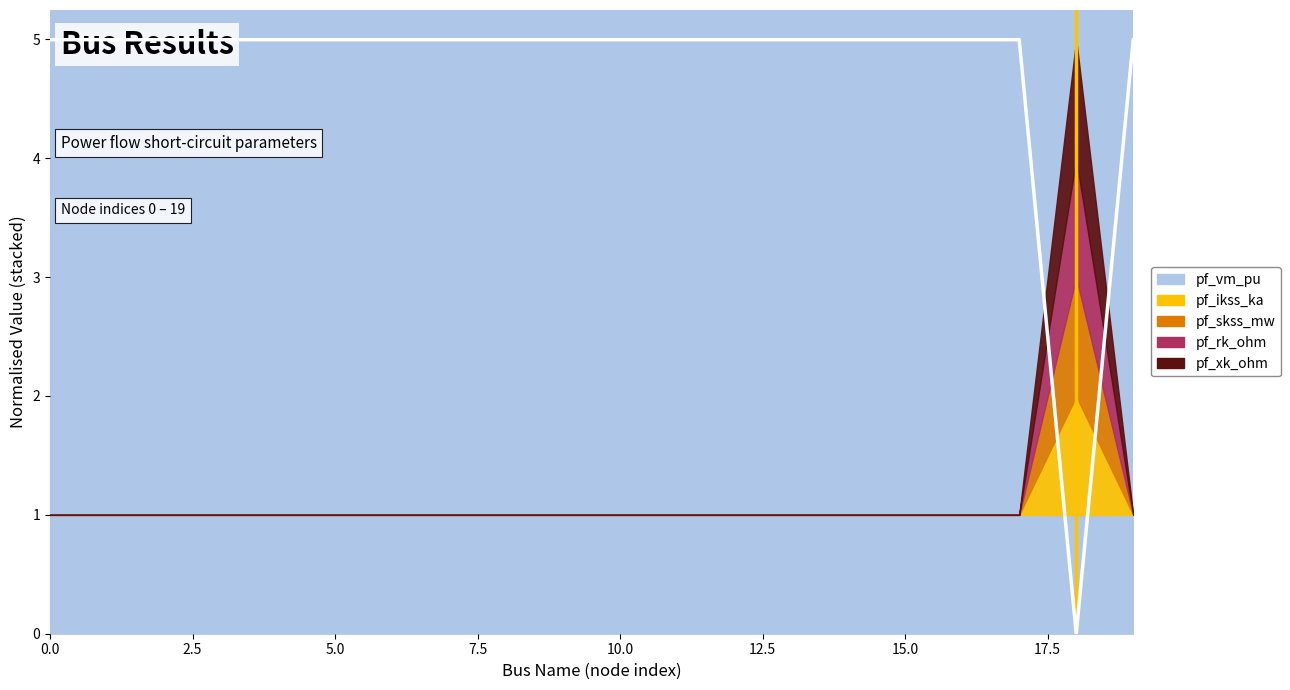

True or false: the data shows 1.2 at 10.

False